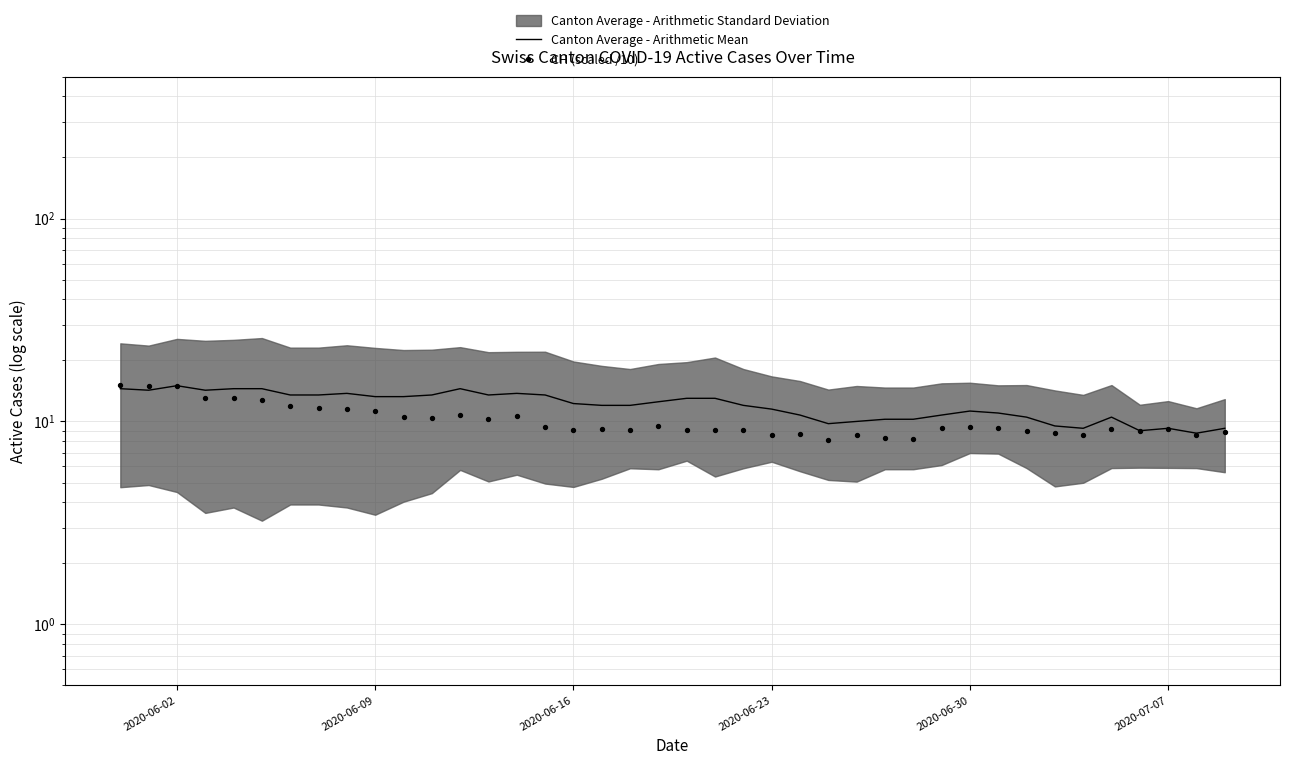

Which series has the largest total across all categories?

Canton Average - Arithmetic Mean